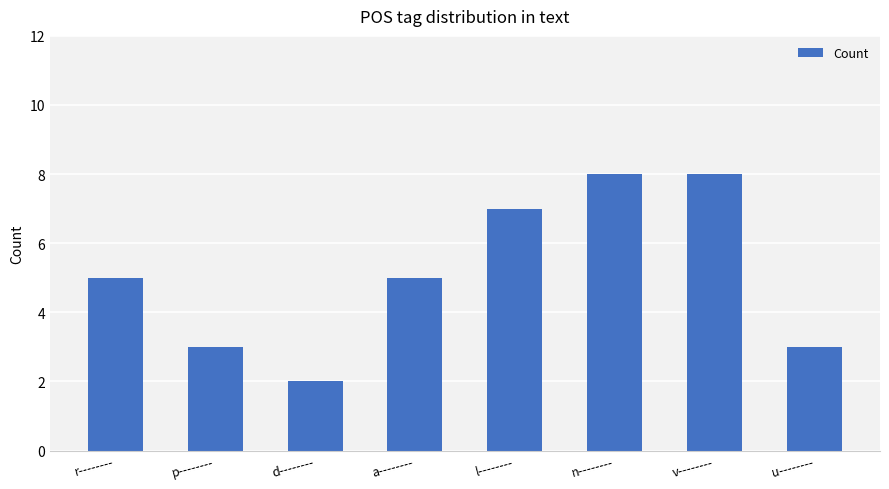

Reading left to right, extract all data points from this chart.

r--------=5	p--------=3	d--------=2	a--------=5	l--------=7	n--------=8	v--------=8	u--------=3